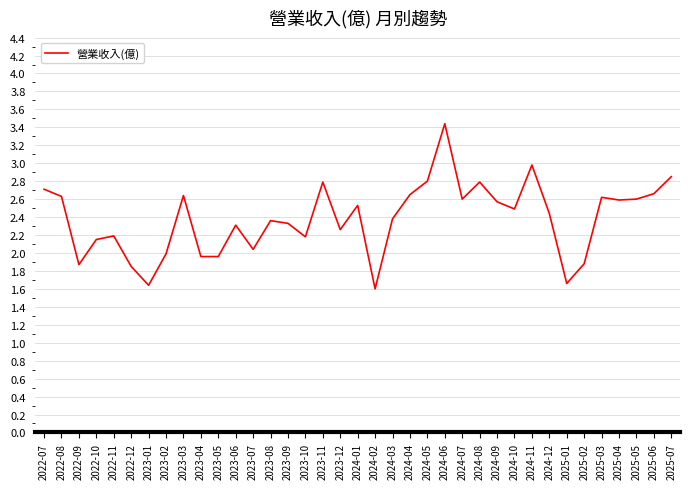

The chart shows a value of 0.6 at 2025-01. True or false?

False